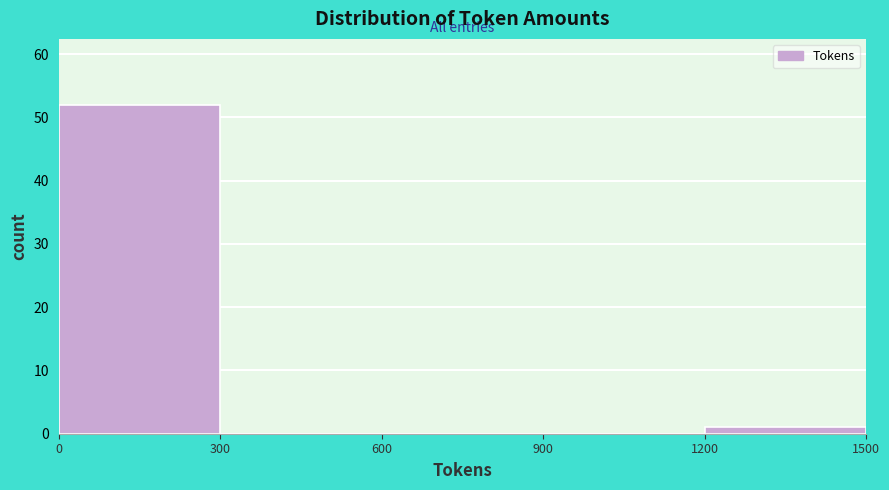

What is the height of the bar covering 0 to 300 on the x-axis? The values are not printed on the chart, so give them approximately, as read against the axis.

52